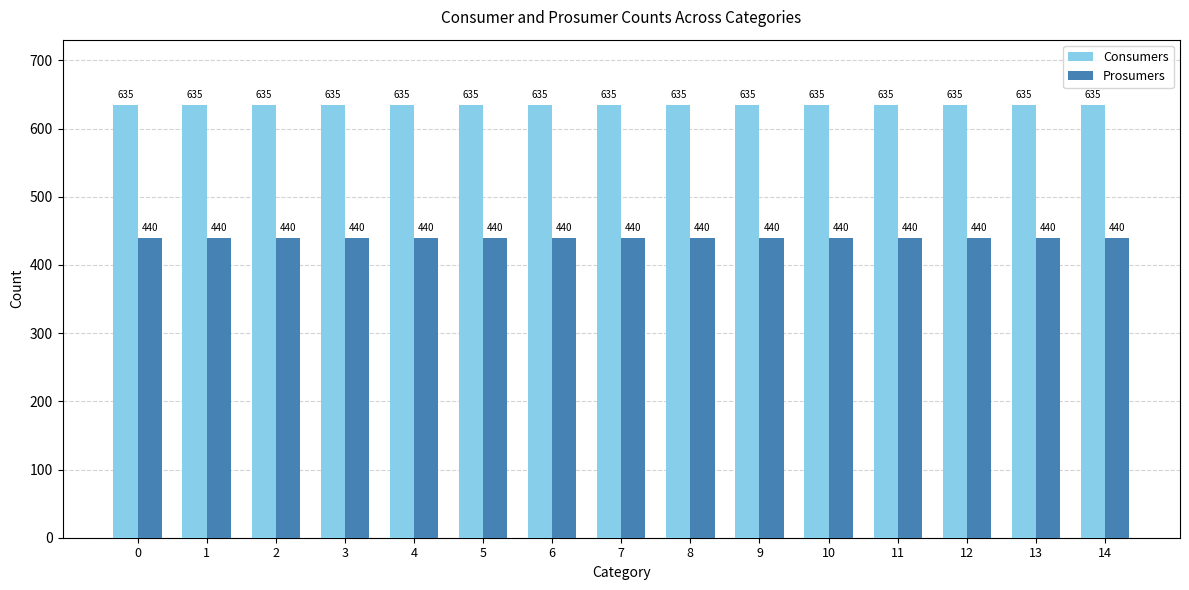

Reading right to left, list all the values displayed in this chart.

Consumers: 14=635	13=635	12=635	11=635	10=635	9=635	8=635	7=635	6=635	5=635	4=635	3=635	2=635	1=635	0=635
Prosumers: 14=440	13=440	12=440	11=440	10=440	9=440	8=440	7=440	6=440	5=440	4=440	3=440	2=440	1=440	0=440